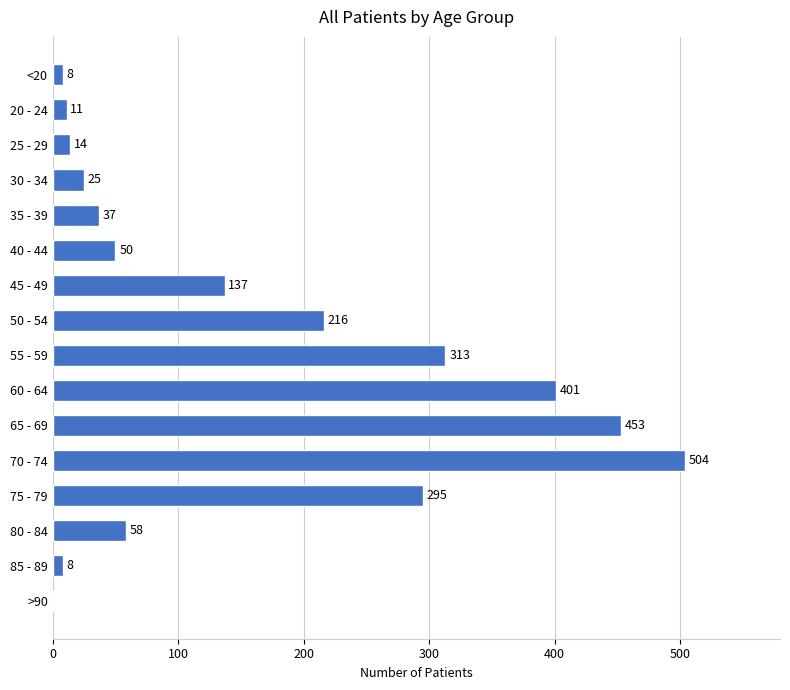

At which label is the value closest to 252?

50 - 54